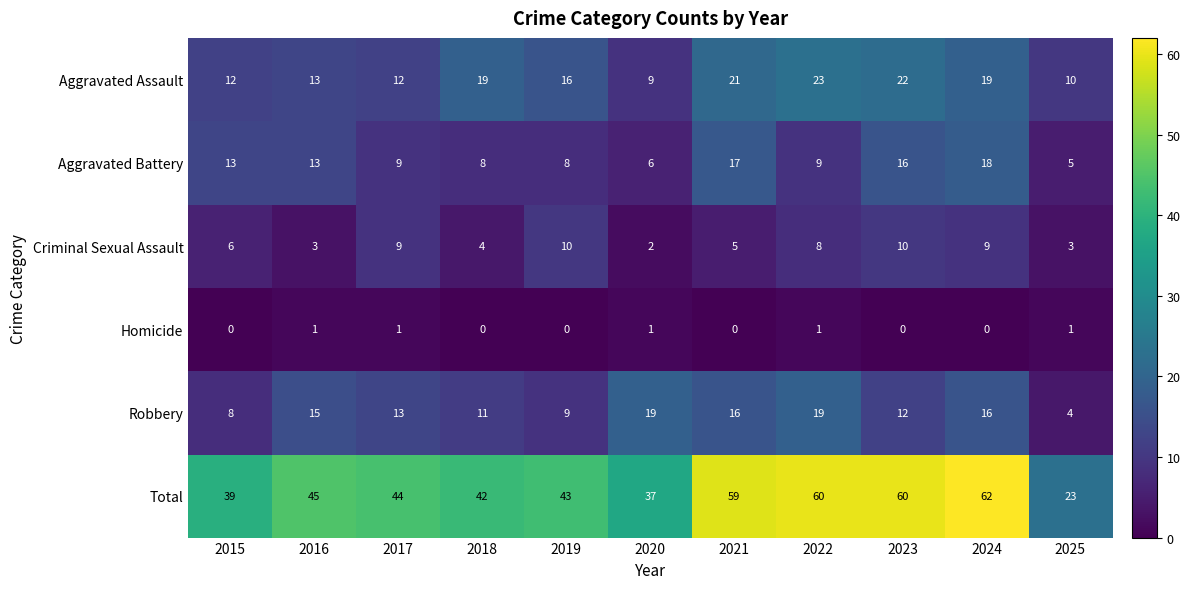

What is the sum of the Aggravated Battery values at 2016 and 2020?

19